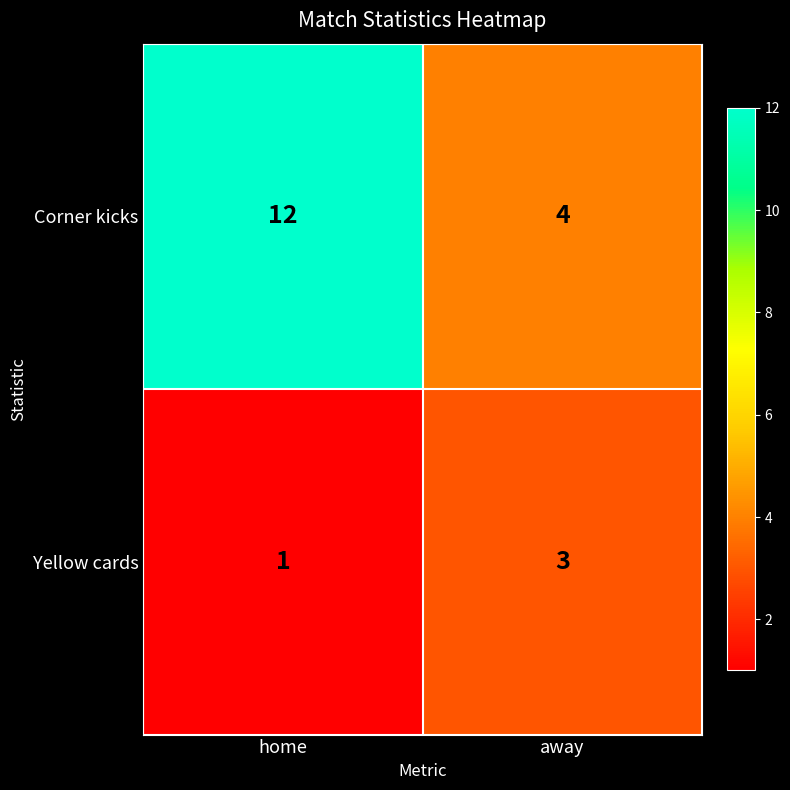

Rank the series at home from highest to lowest value.

Corner kicks, Yellow cards